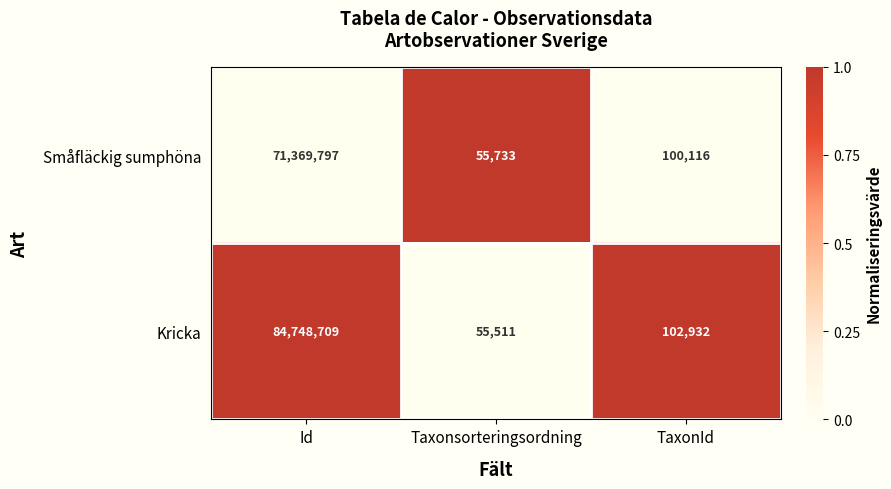

Reading left to right, what are all the values shown in this chart?

Småfläckig sumphöna: Id=71369797	Taxonsorteringsordning=55733	TaxonId=100116
Kricka: Id=84748709	Taxonsorteringsordning=55511	TaxonId=102932